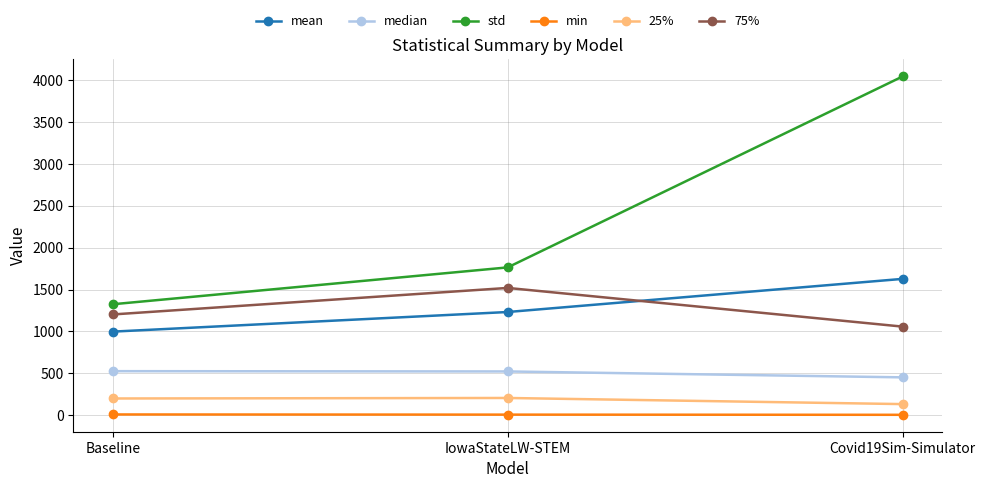

Where is mean nearest to the value 1312?

IowaStateLW-STEM